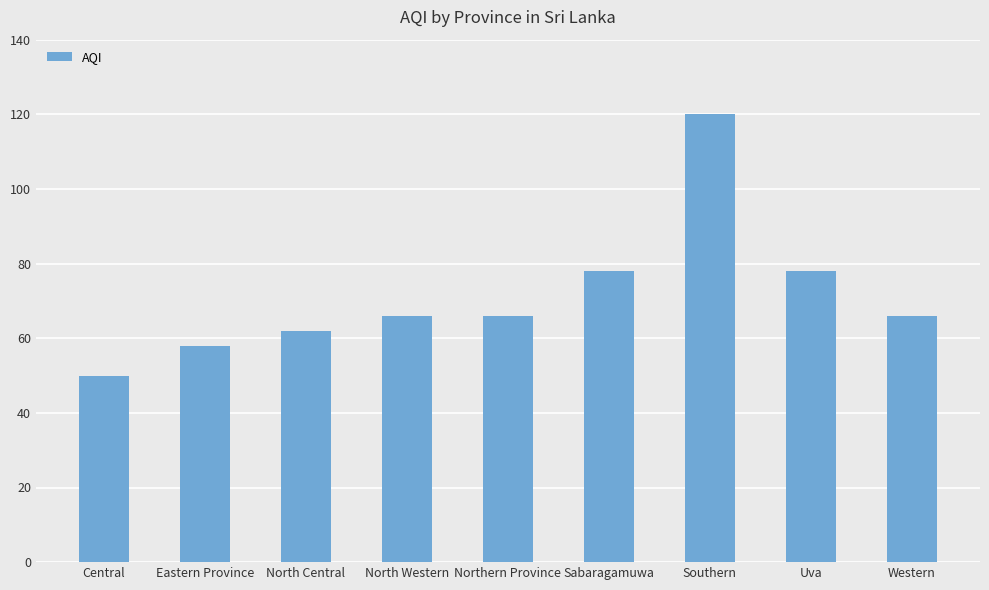

What is the smallest value displayed?

50